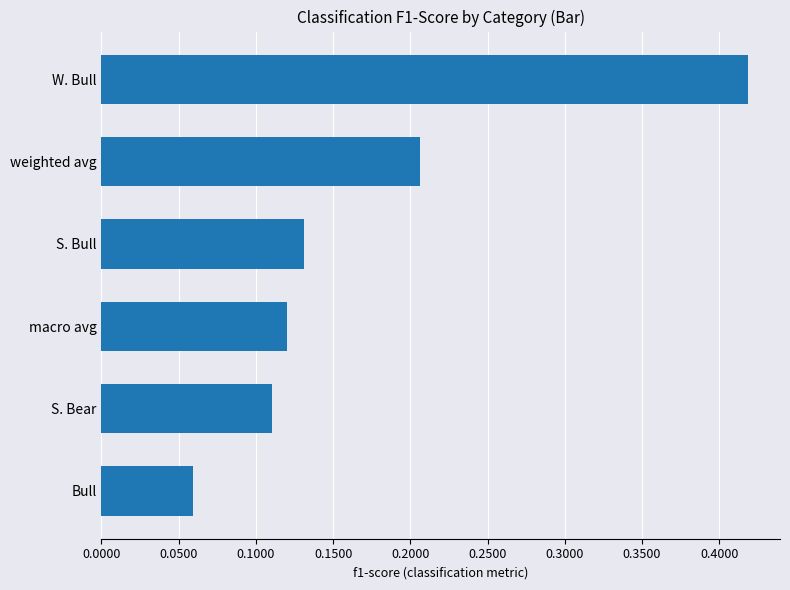

Rank the categories by value from highest to lowest.

W. Bull, weighted avg, S. Bull, macro avg, S. Bear, Bull